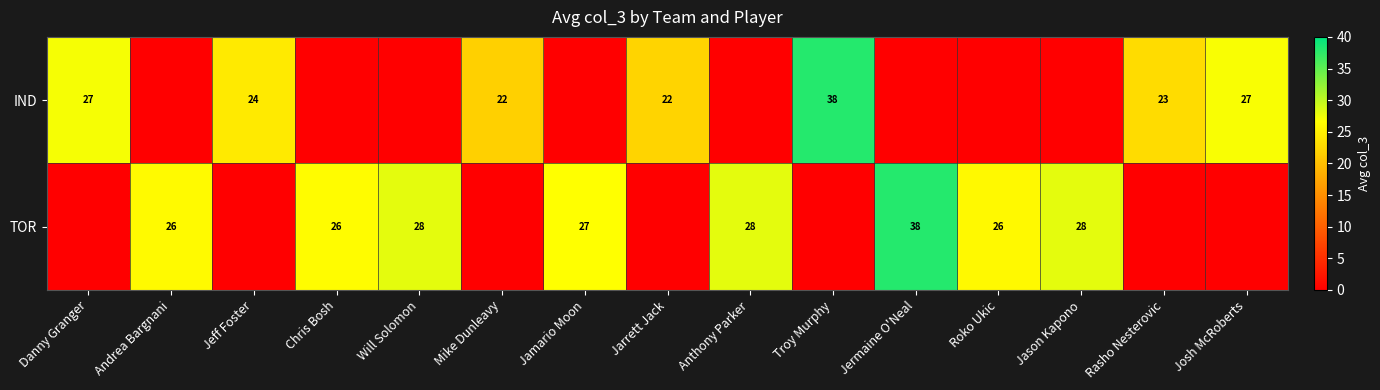

Which has a higher value, Jermaine O'Neal or Roko Ukic?

Jermaine O'Neal